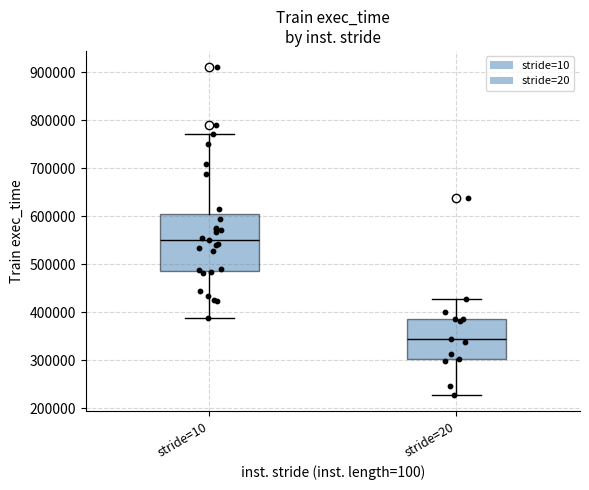

Where does the upper whisker of the box for stride=10 end on the y-axis? The values are not printed on the chart, so give them approximately, as read against the axis.

770000